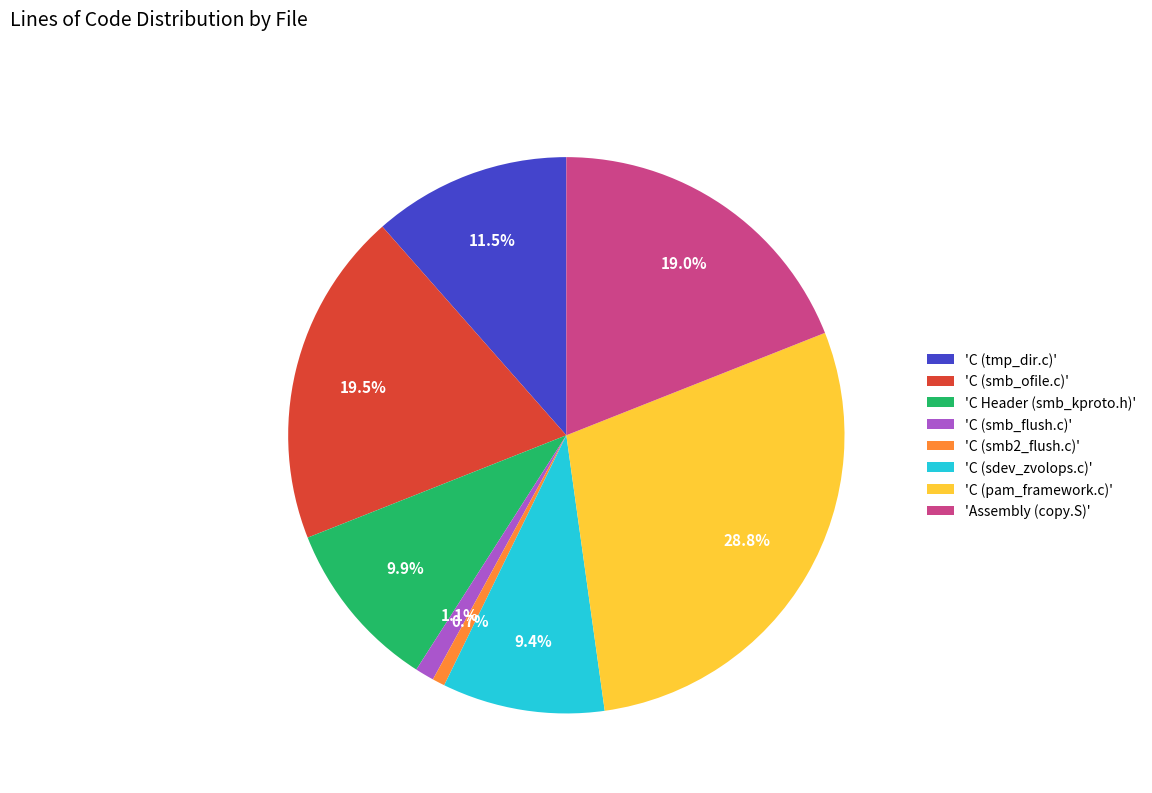

Count the number of slices in the pie.

8